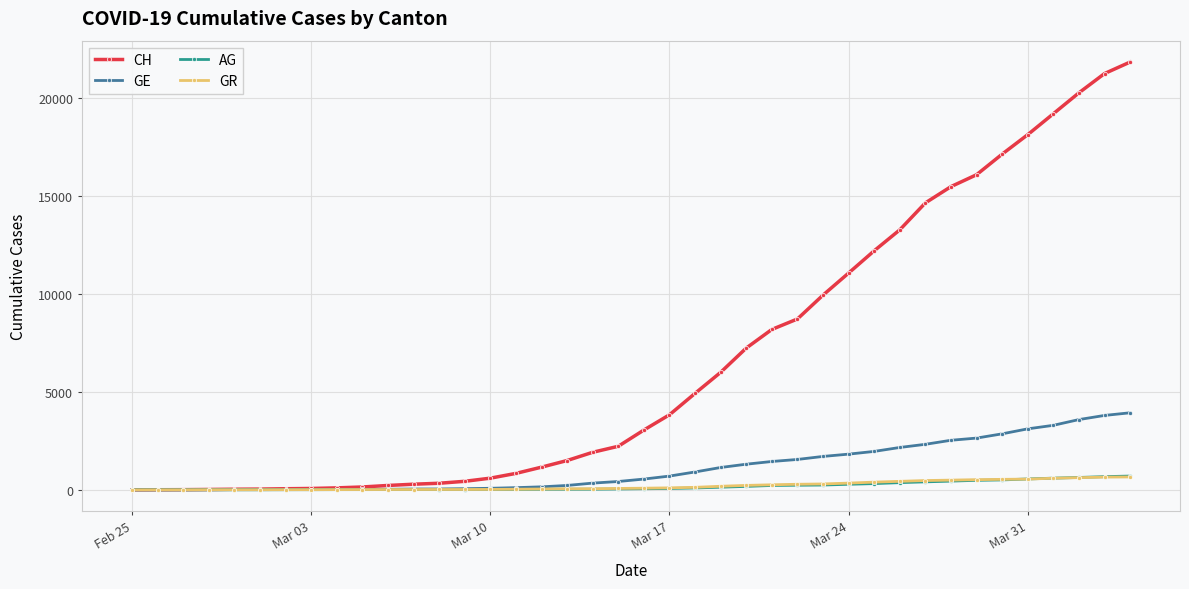

What is the highest value of the AG series?

702